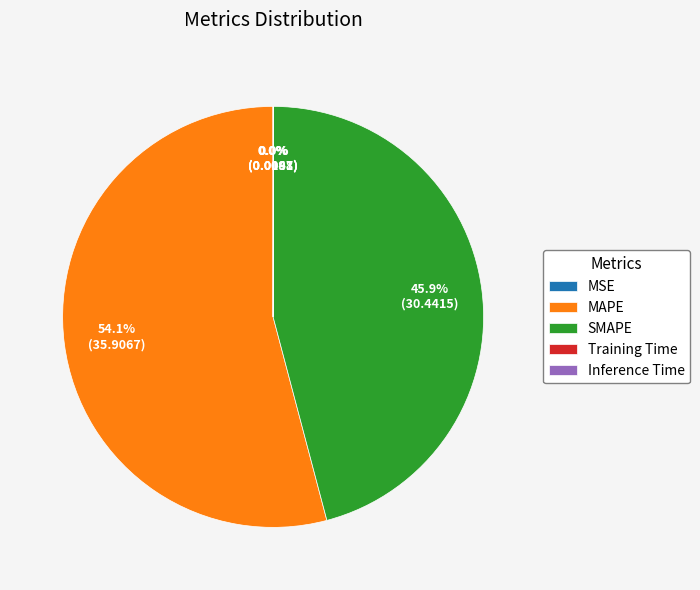

Which slice is the largest?

MAPE